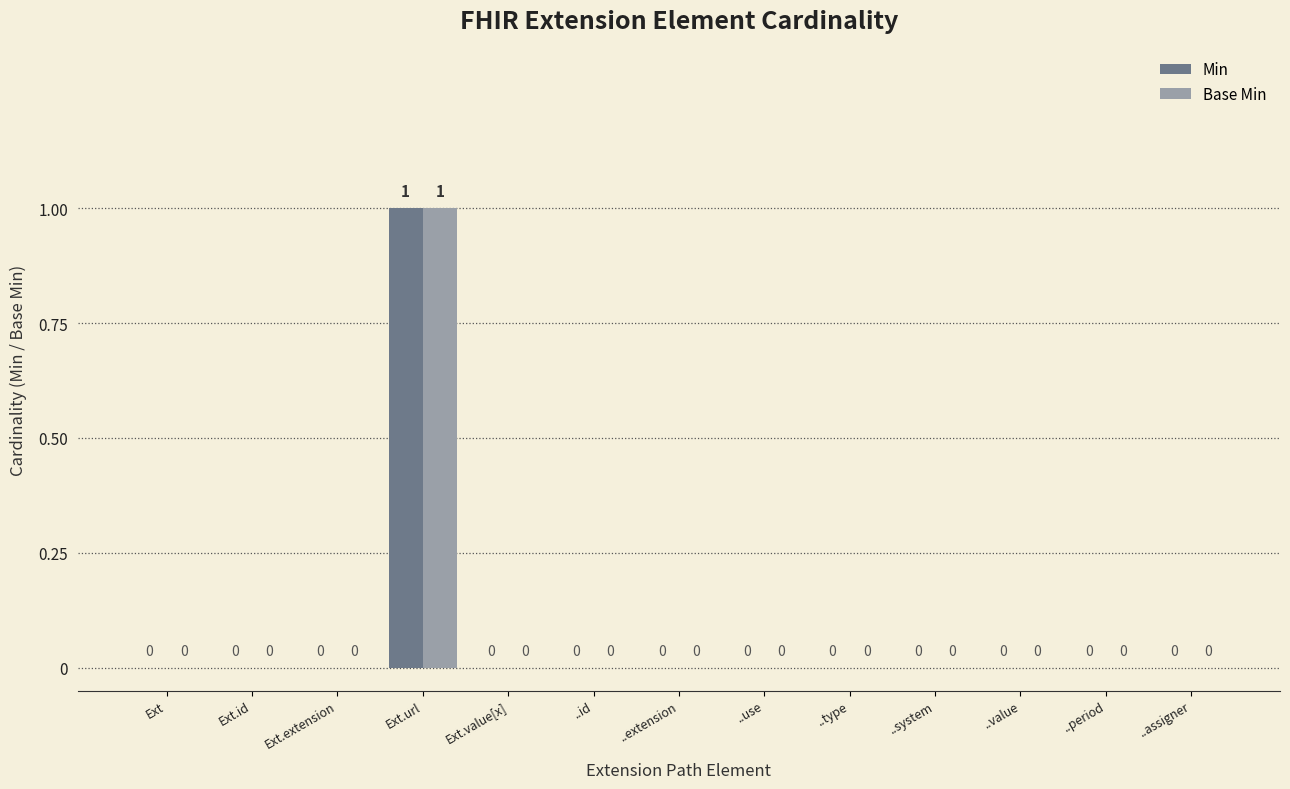

True or false: Min has a value of 0 at Ext.

True